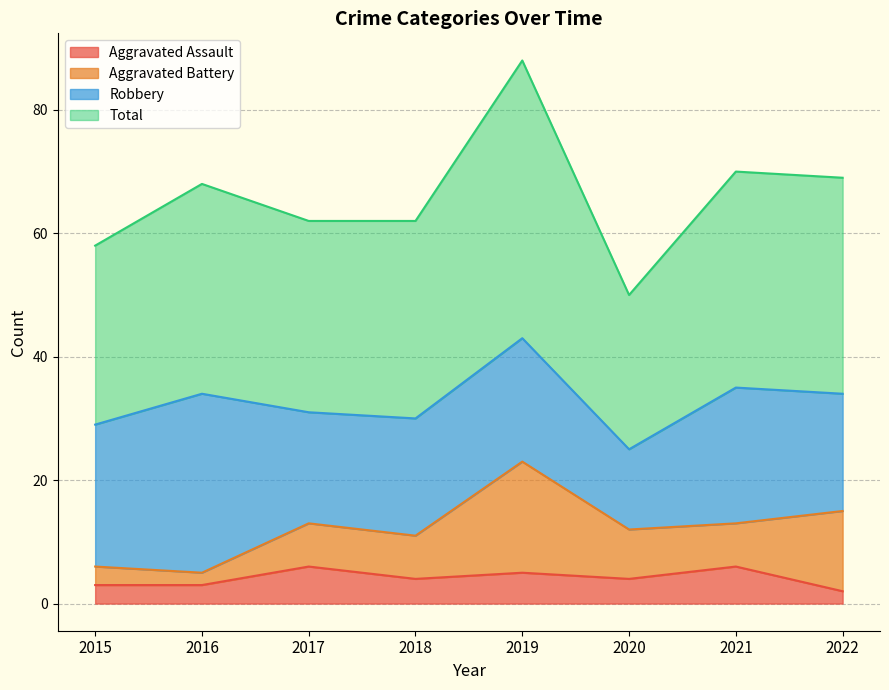

At which label does Aggravated Assault reach its peak?

2017